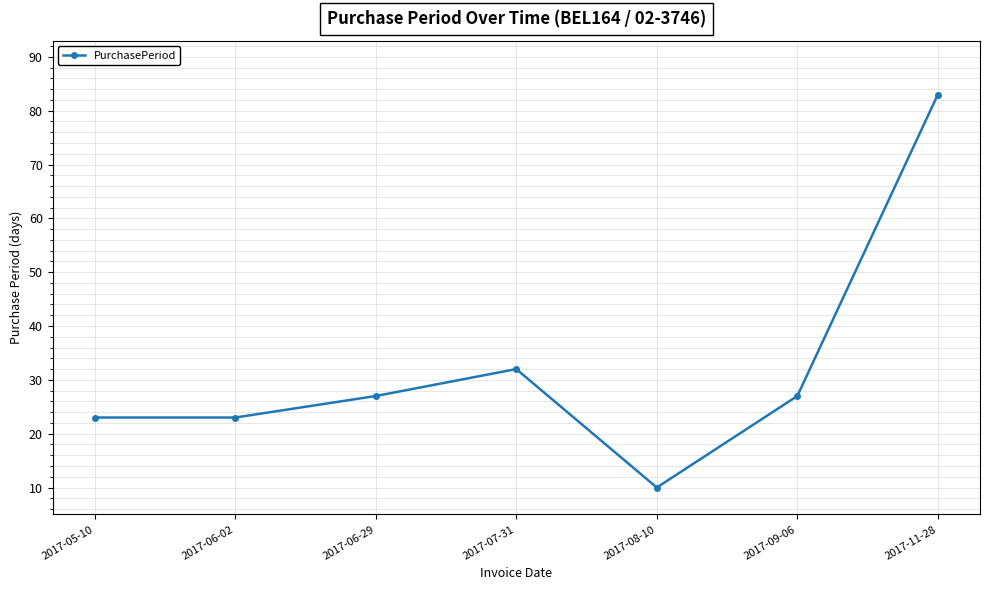

What is the label of the 2nd point from the right?

2017-09-06